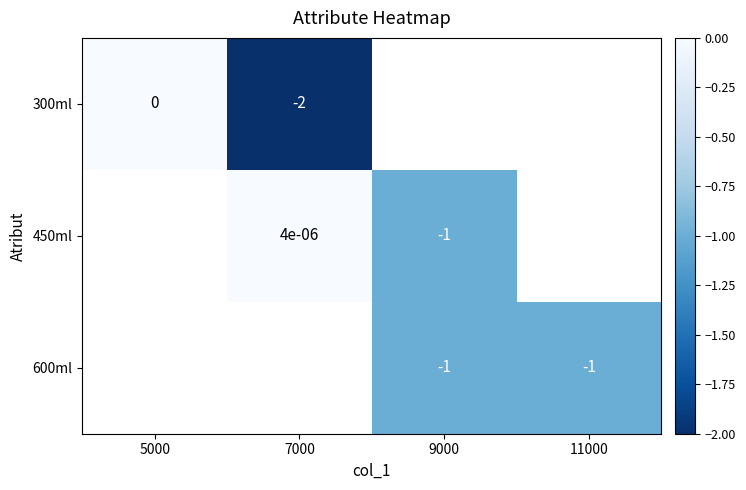

True or false: 600ml has a value of -1.0 at 9000.

True